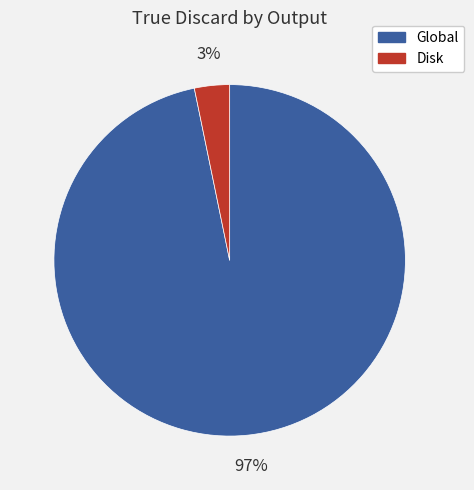

How many slices are in this pie chart?

2